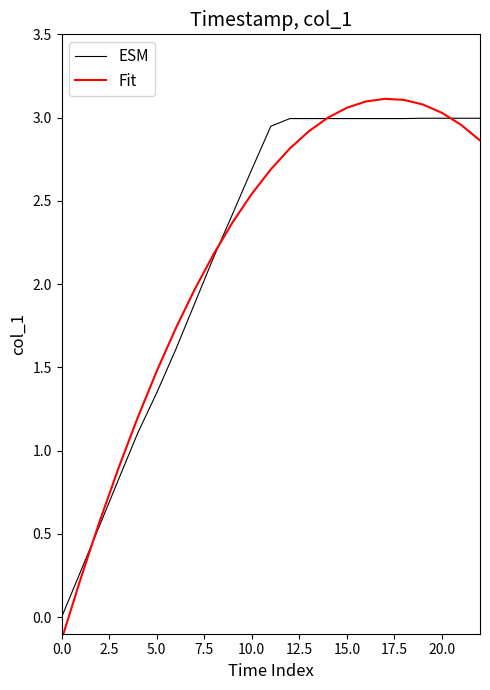

Which series has the largest range (max minus min)?

Fit